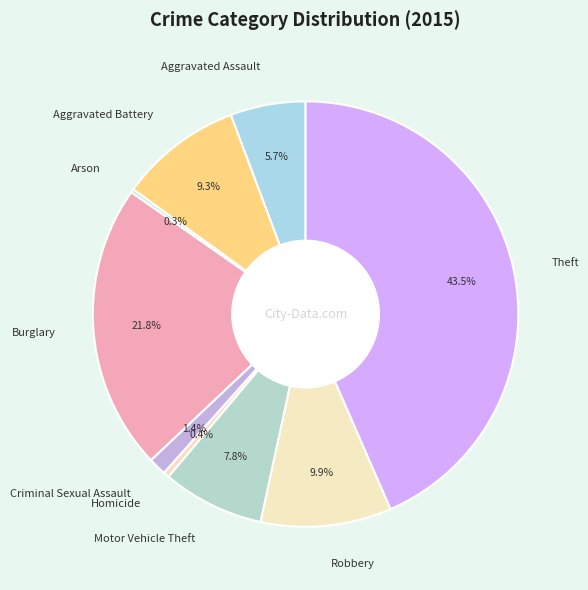

Does Criminal Sexual Assault account for over 50% of the chart?

No